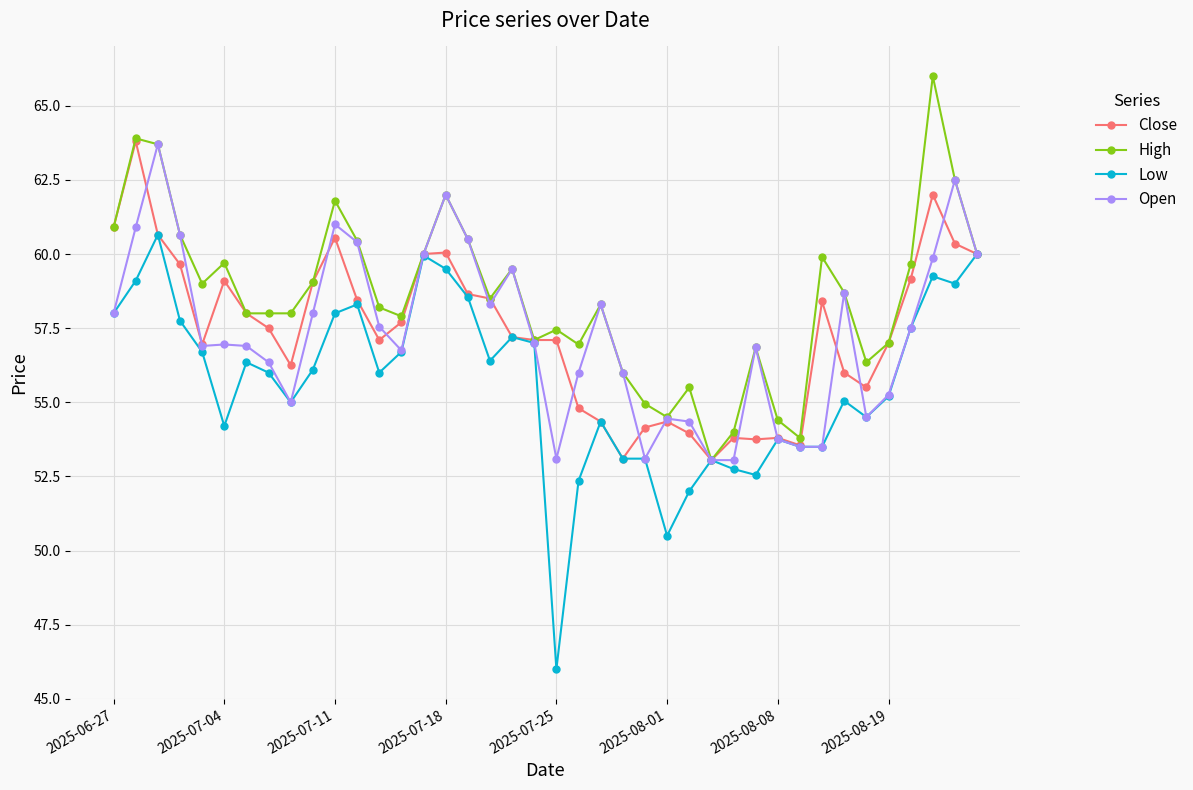

True or false: Close has more than 0 interior local peaks.

True